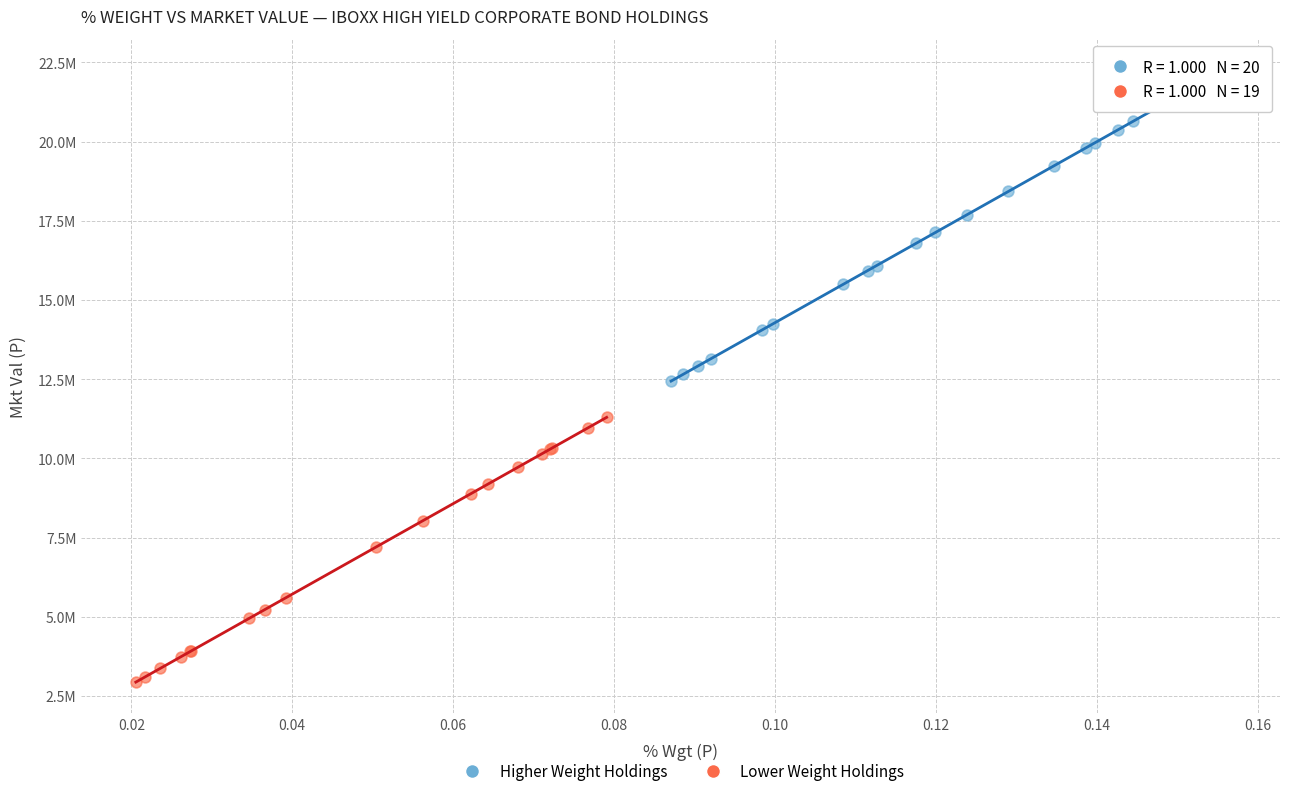

Which series contains the highest Y value?

Higher Weight Holdings